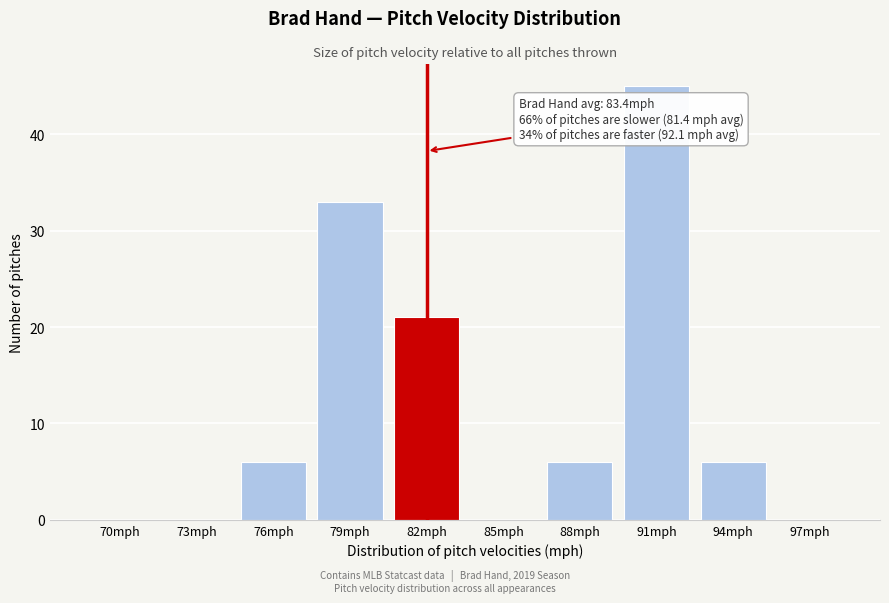

Reading left to right, transcribe all the data shown in this chart.

70mph=0	73mph=0	76mph=6	79mph=33	82mph=21	85mph=0	88mph=6	91mph=45	94mph=6	97mph=0